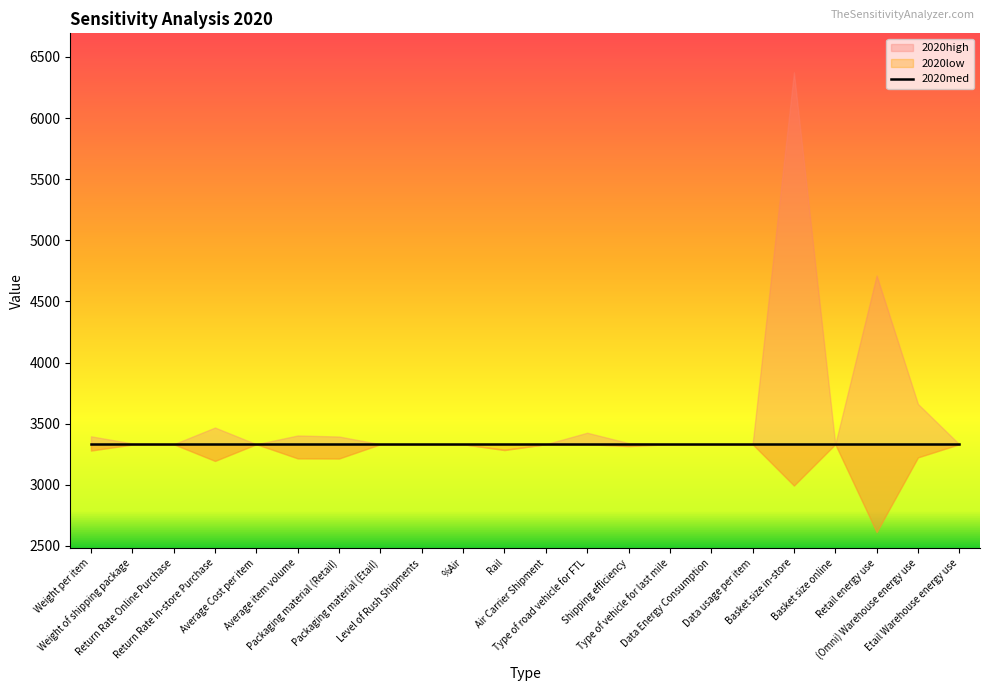

What is the average value of the 2020med series?

3331.9